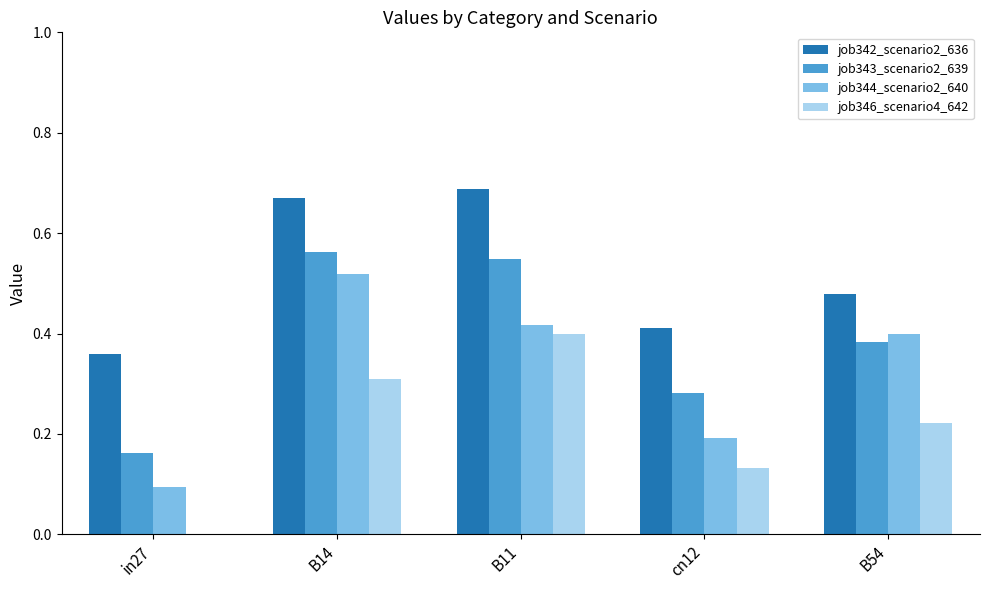

Is it true that job343_scenario2_639 equals 0.1 at in27?

False